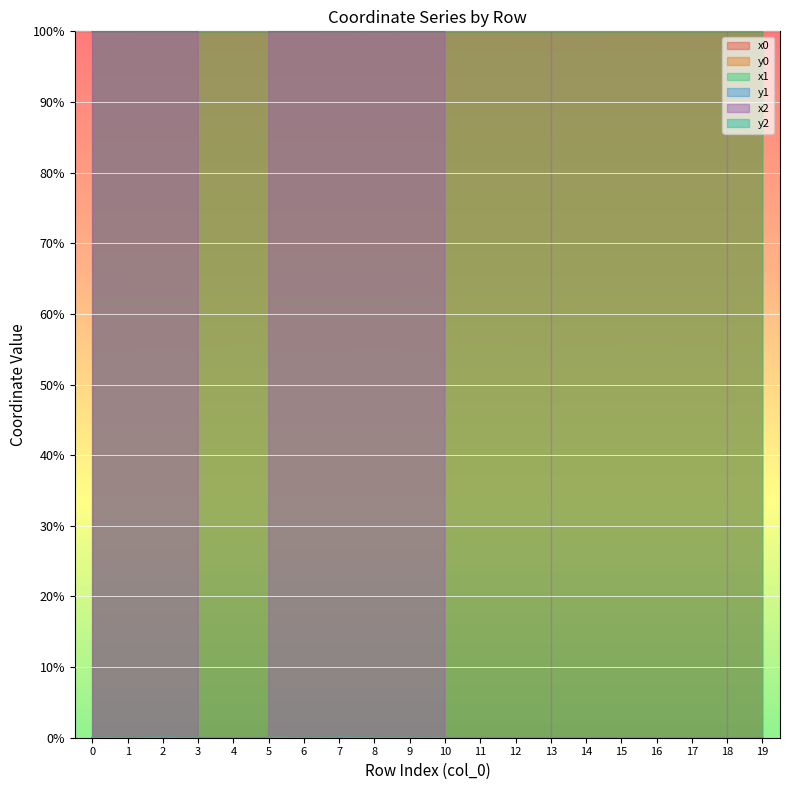

What is the sum of all x1 values?

1999.8